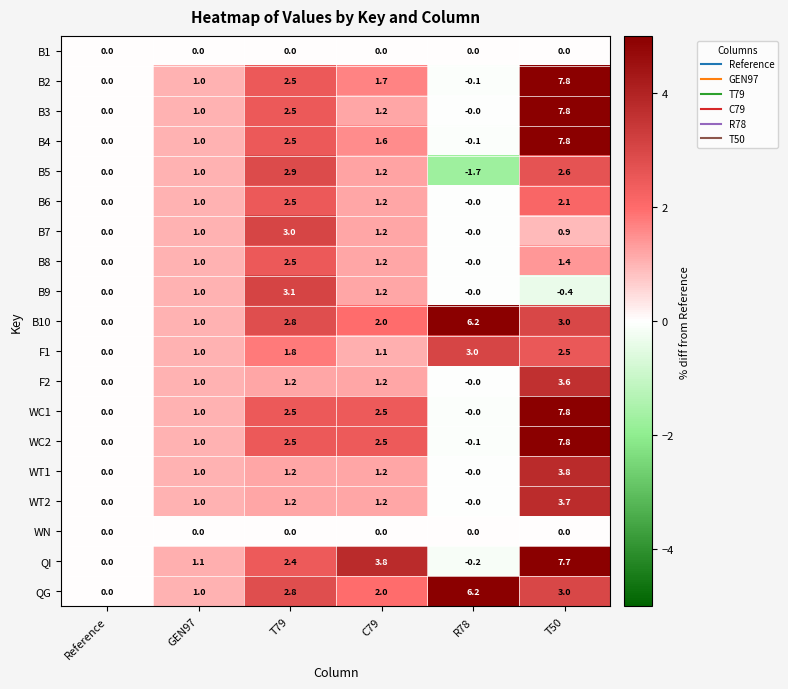

What is the difference between the highest and lowest values at T79?

3.1